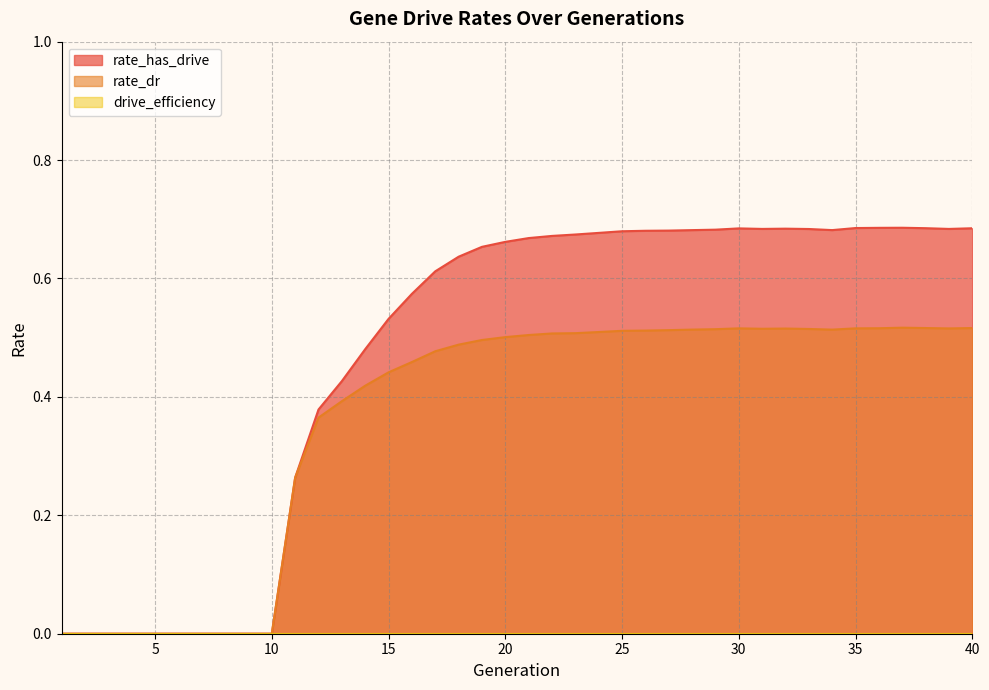

What is the average value of the rate_dr series?

0.4